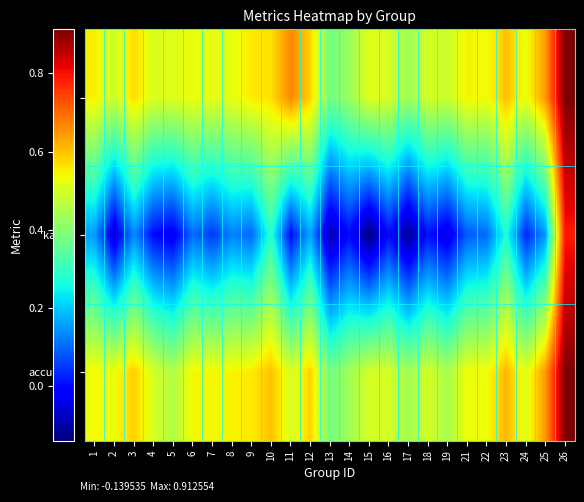

Which series changed the most between 1 and 9?

kappa